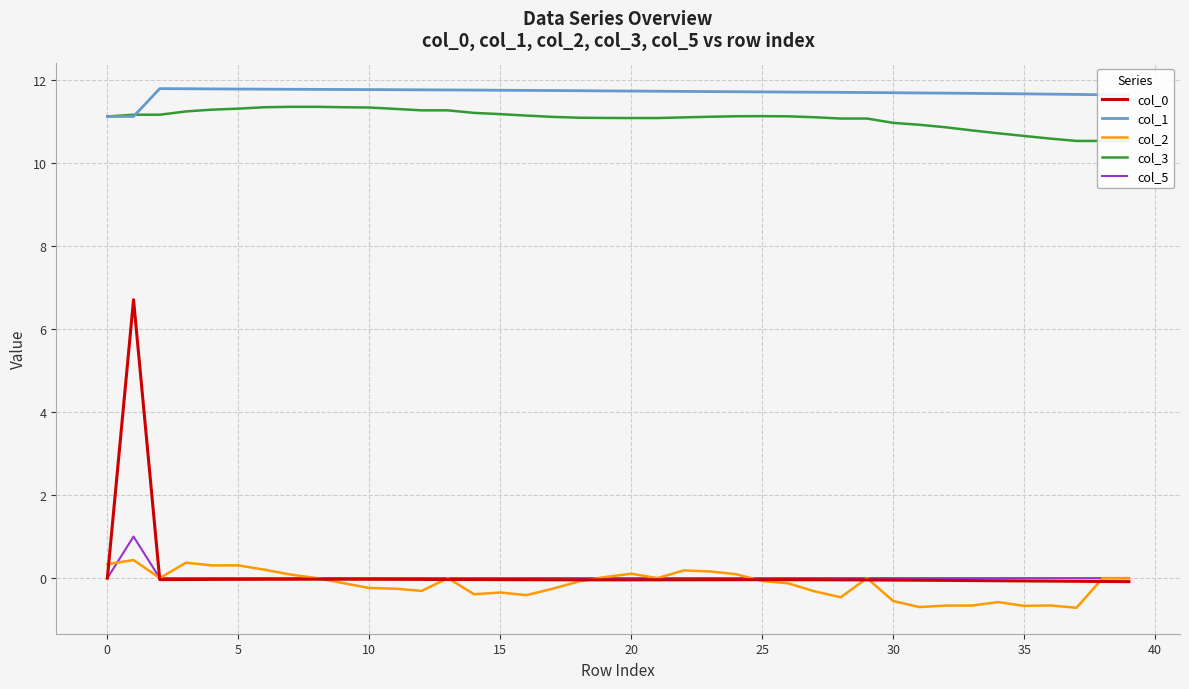

The col_2 series shows 0.7 at 35. True or false?

False